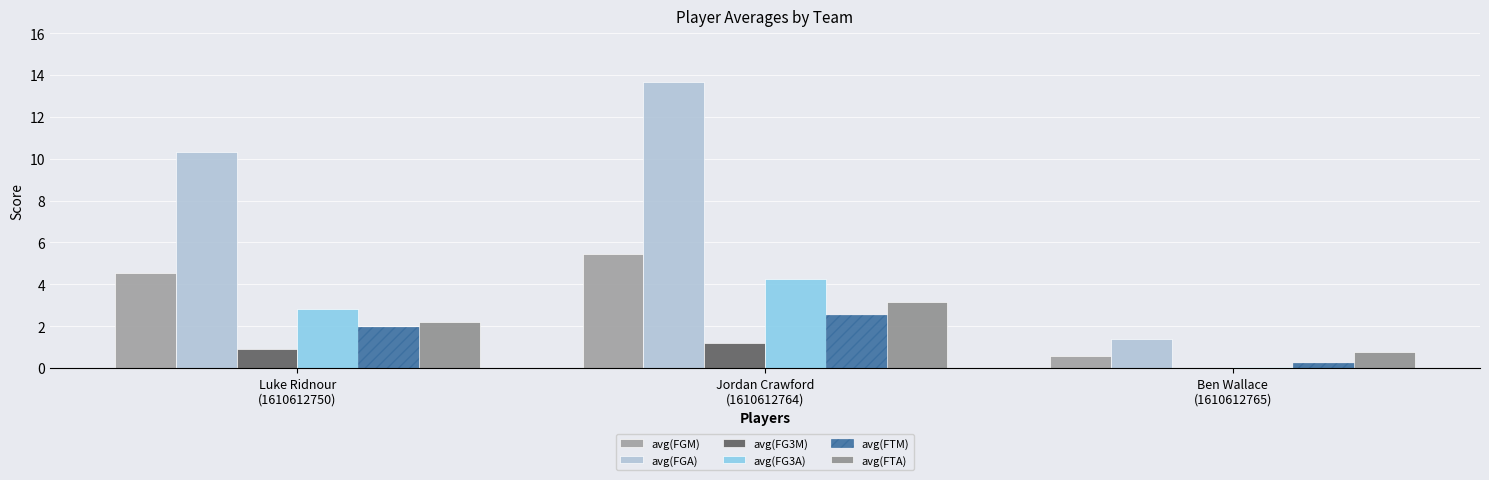

Is it true that avg(FTM) equals 1.0 at Luke Ridnour
(1610612750)?

False